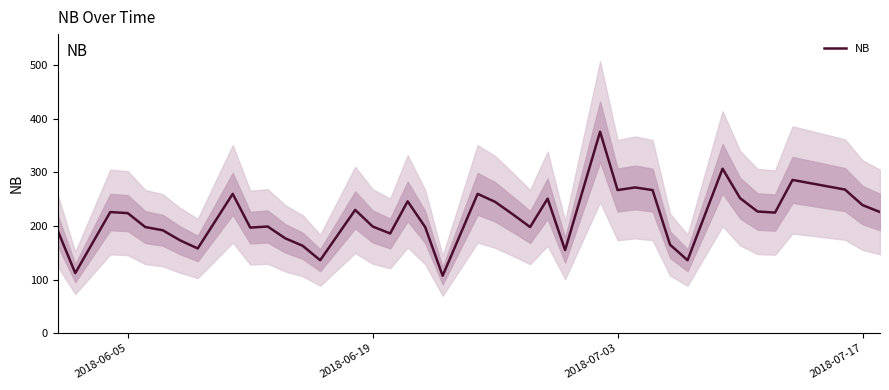

What is the maximum value shown in the chart?

376